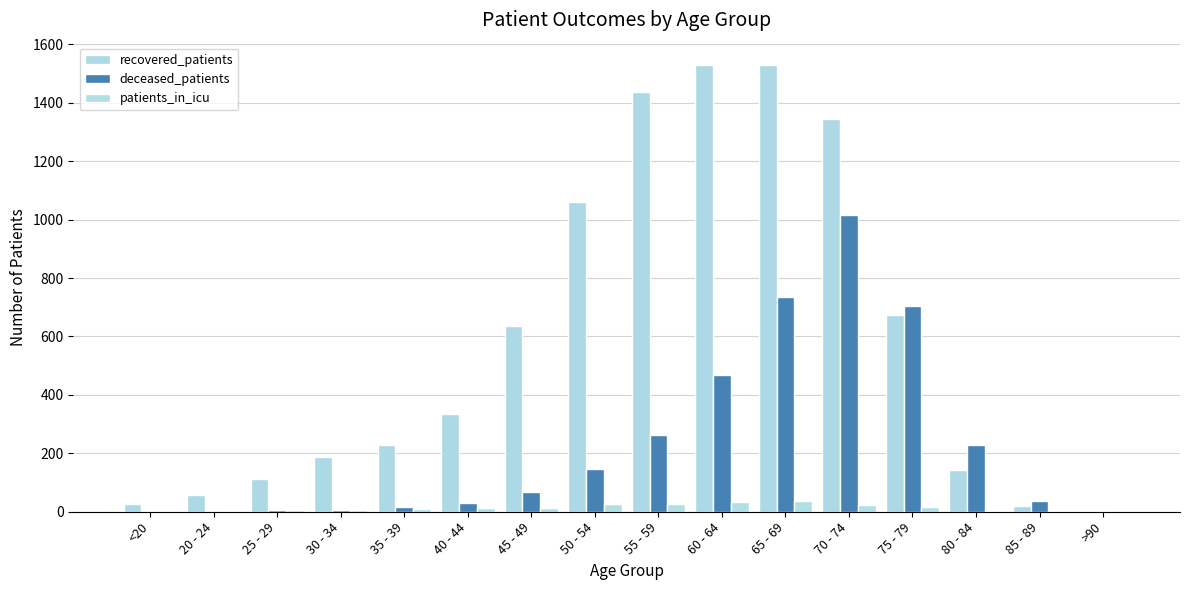

At which label is deceased_patients closest to 507?

60 - 64